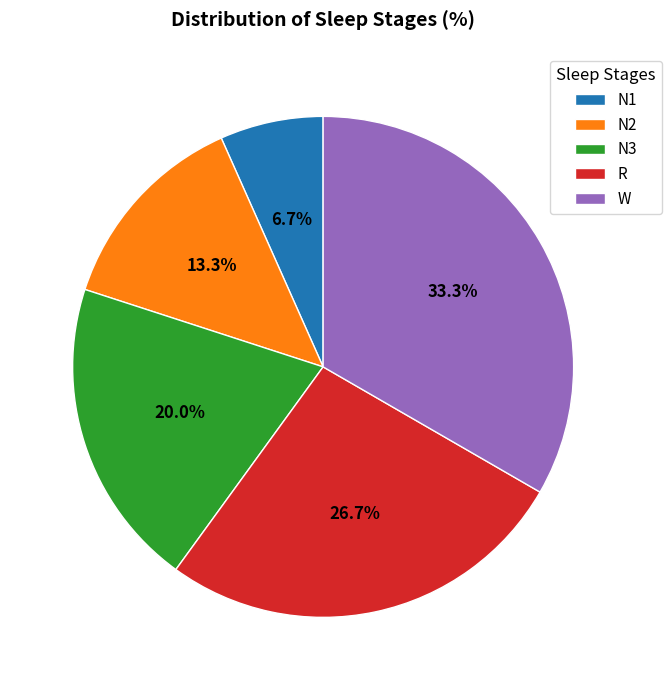

Which category has the biggest portion of the pie?

W